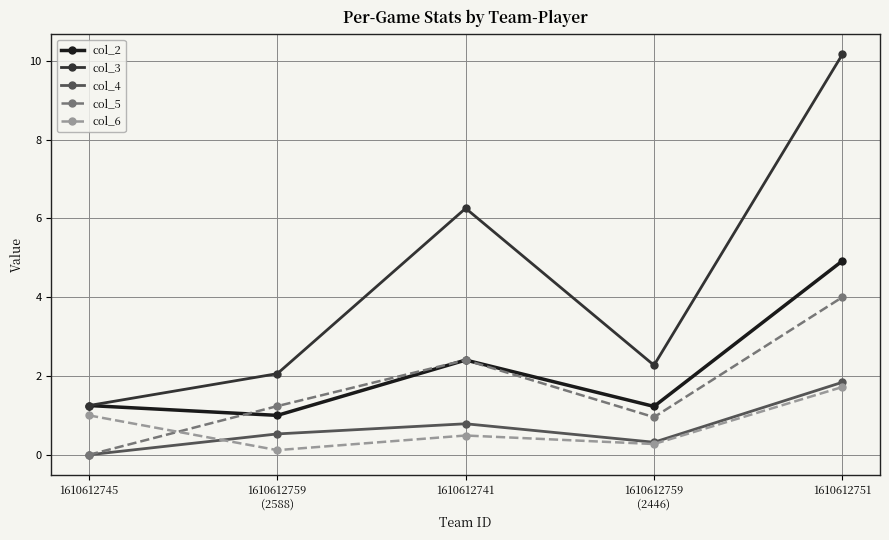

At how many categories does at least one series exceed 1?

5